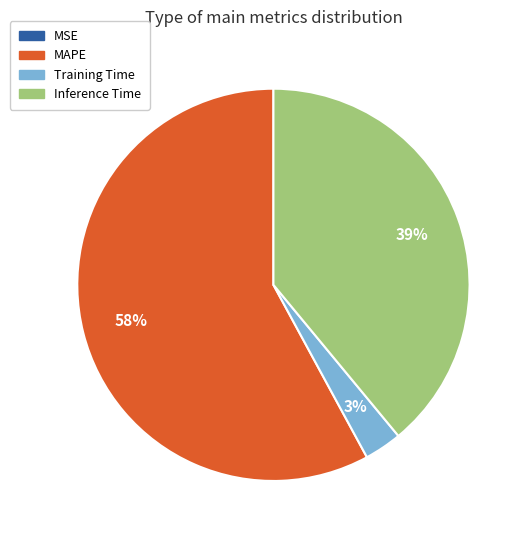

To the nearest percent, what is the difference between the largest and smallest slice percentages?

58%